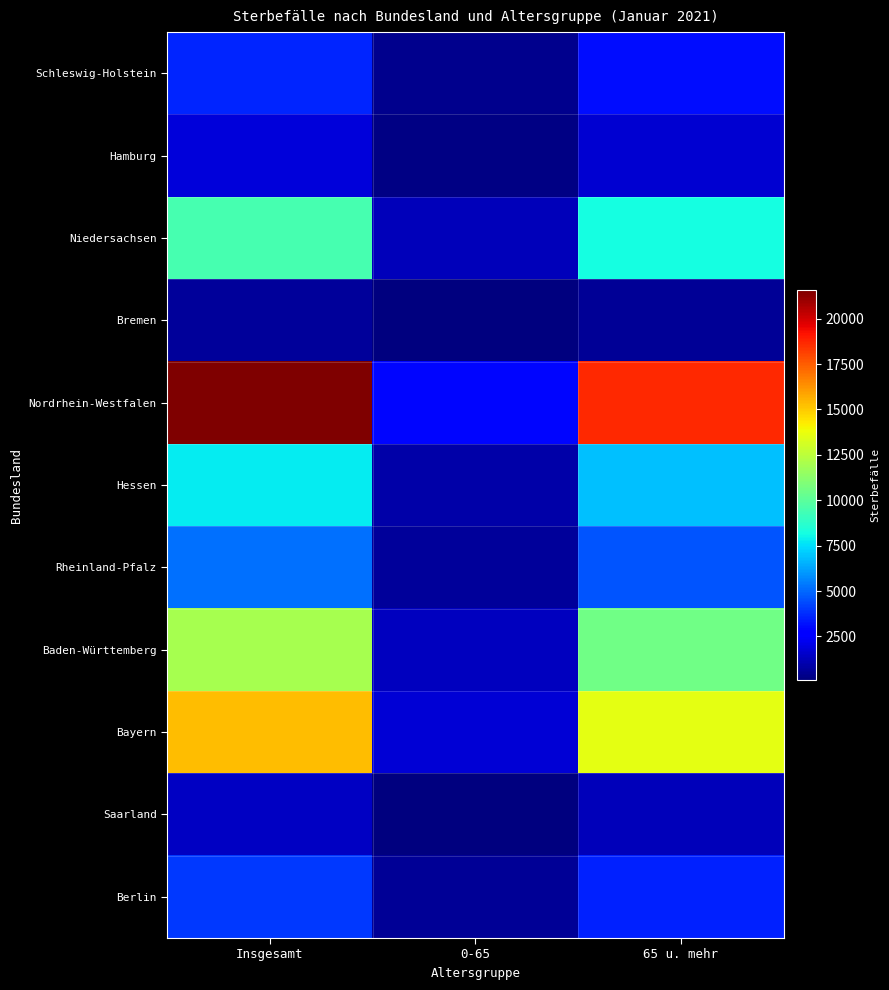

Which label corresponds to the smallest value in the chart?

0-65